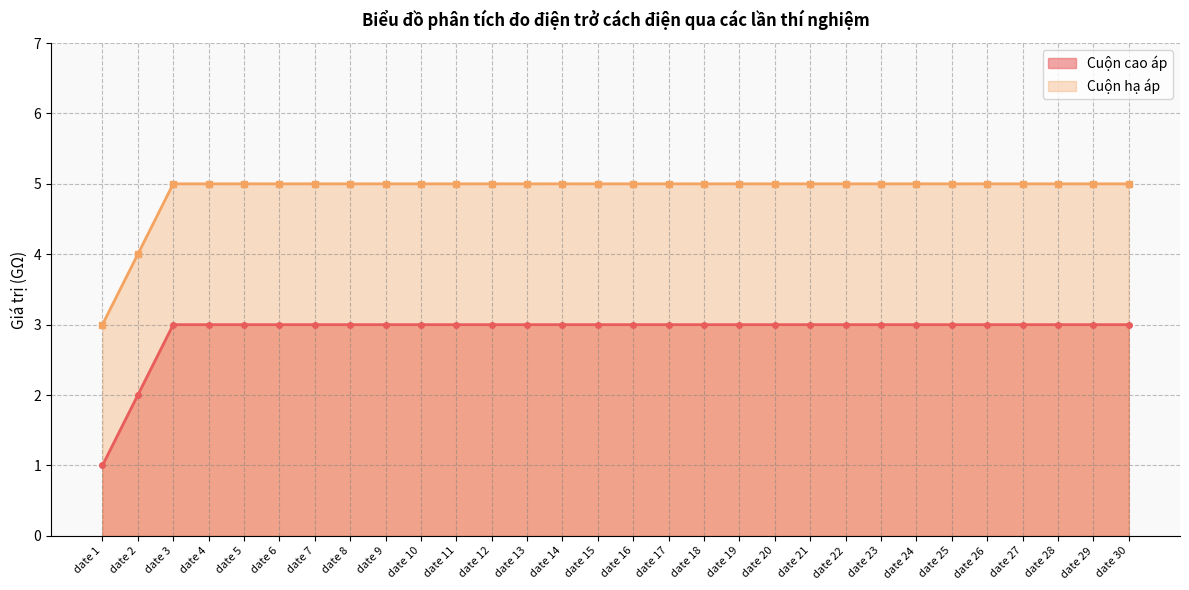

Which label corresponds to the largest value in the chart?

date 3